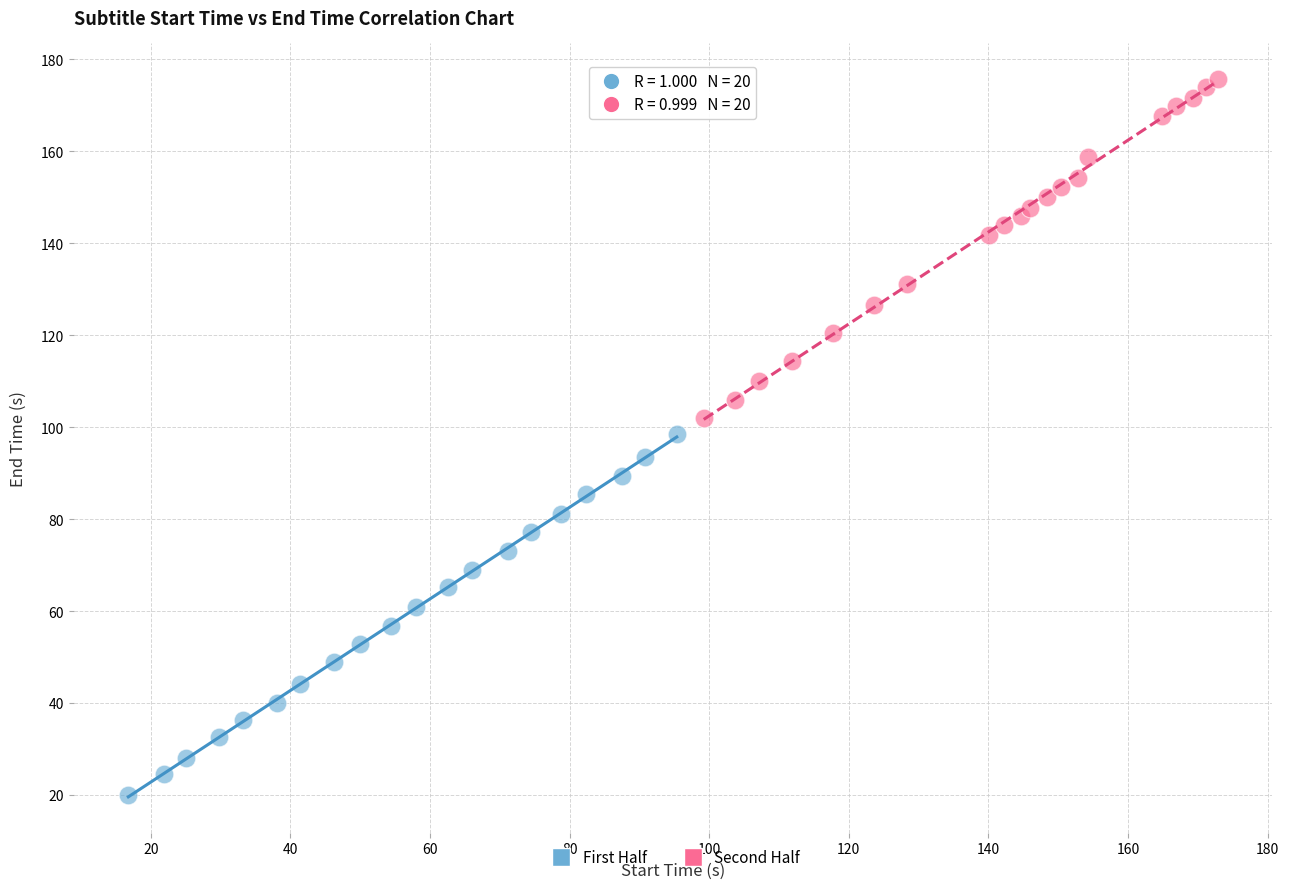

Which series reaches the minimum Y coordinate?

First Half